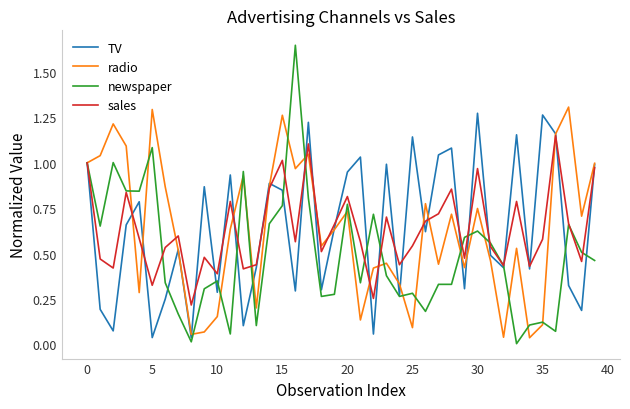

Does the chart have visible grid lines?

No